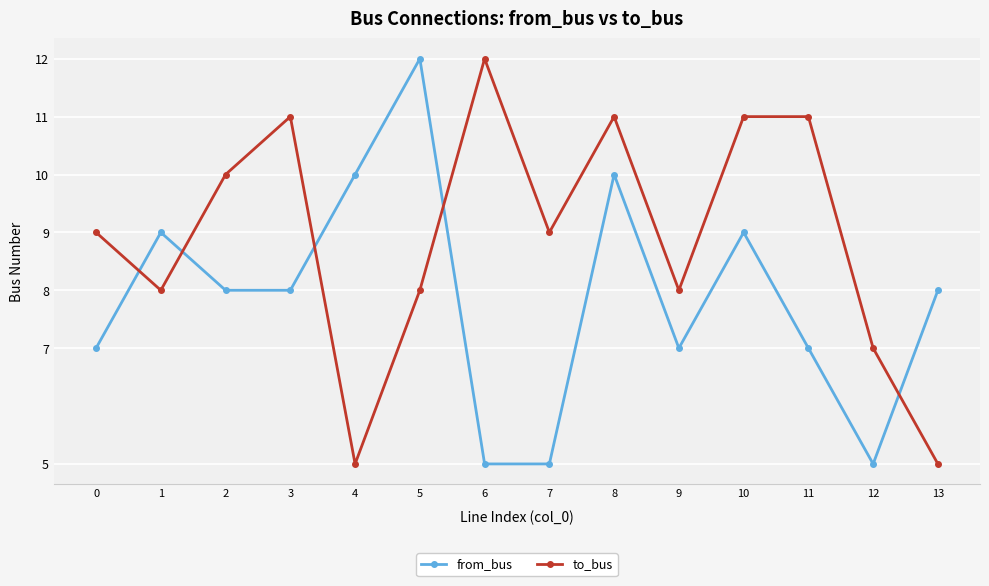

What are all the series names shown in the legend?

from_bus, to_bus